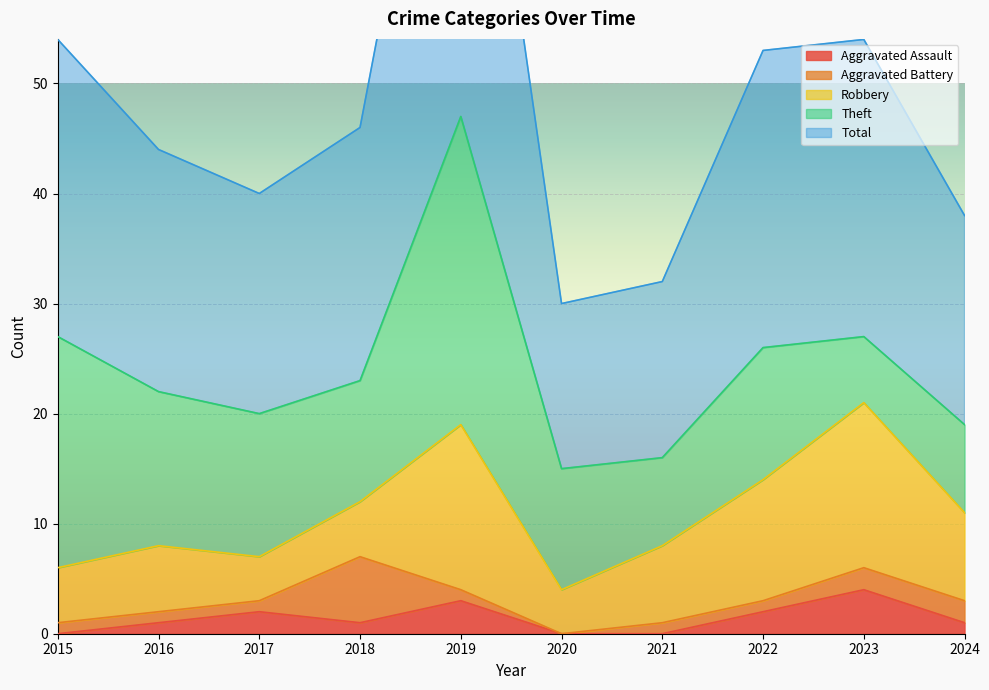

The Aggravated Assault series shows 0 at 2021. True or false?

True